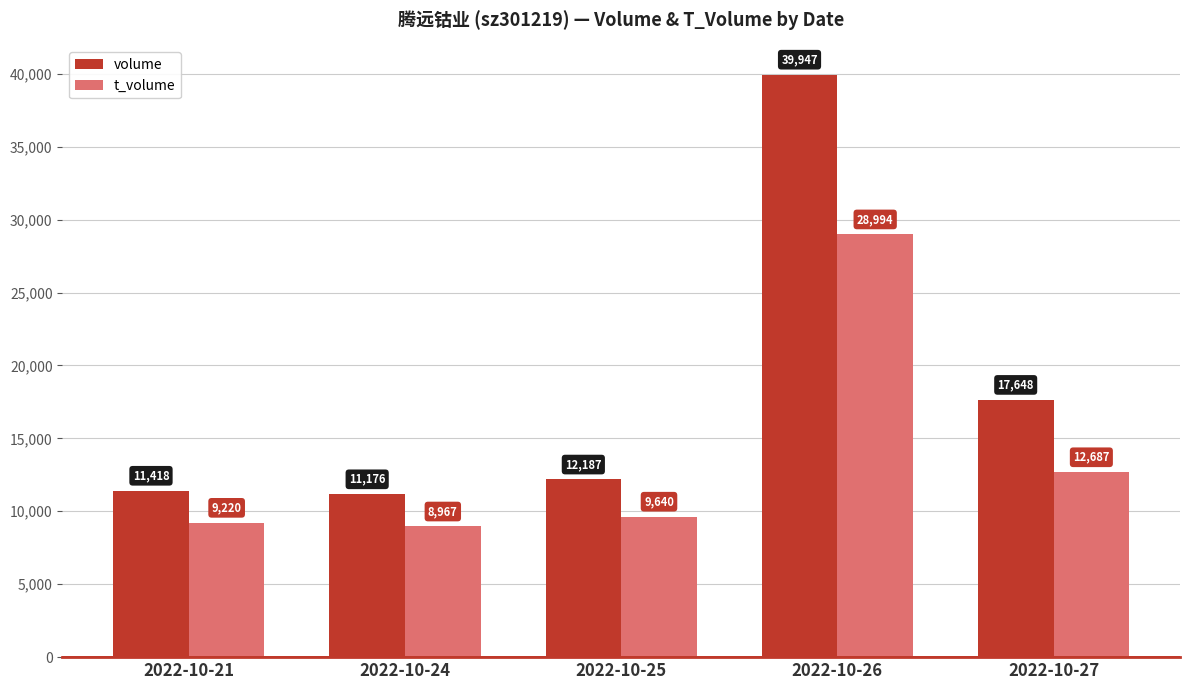

Which series has the largest range (max minus min)?

volume